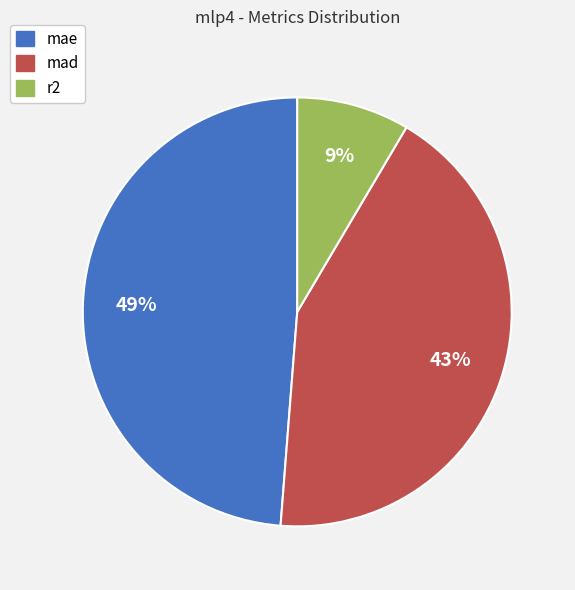

Between mae and r2, which is larger?

mae